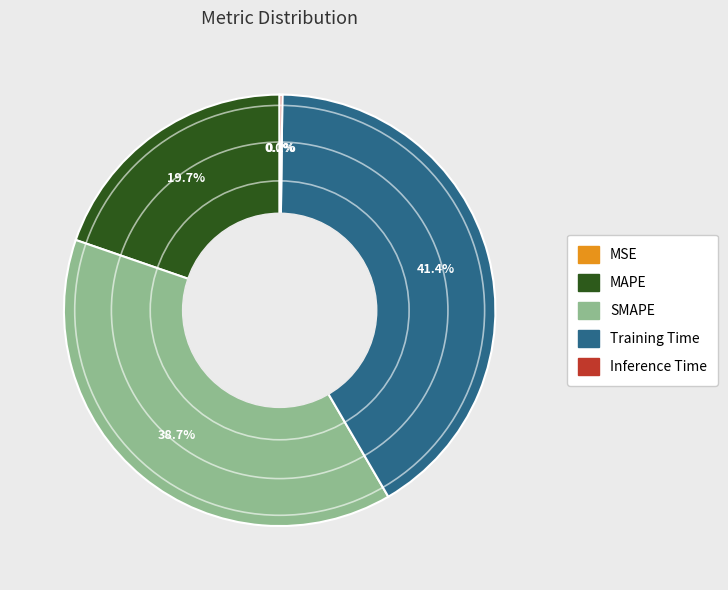

What is the largest slice in the pie chart?

Training Time